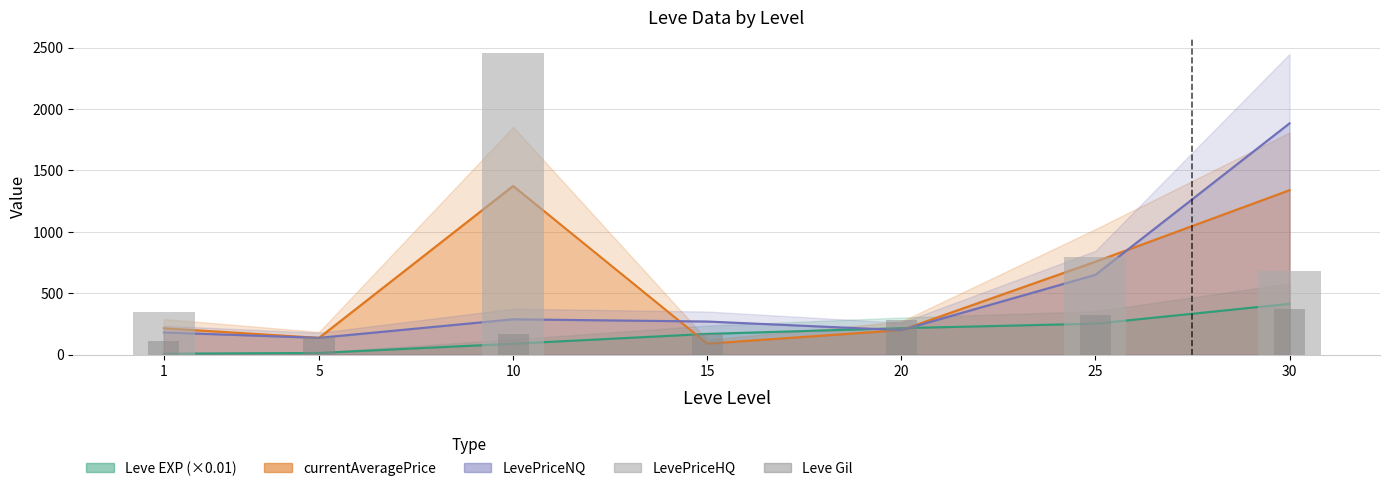

What is the spread (max minus min) of values at 25?

466